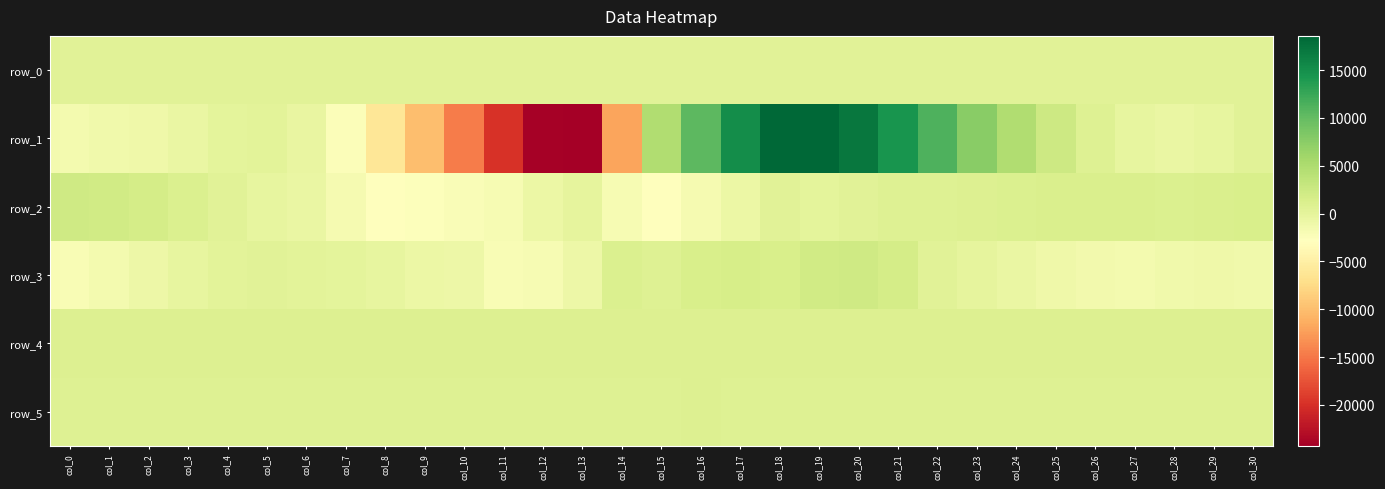

Rank the series by their maximum value, from highest to lowest.

row_1, row_3, row_2, row_4, row_5, row_0